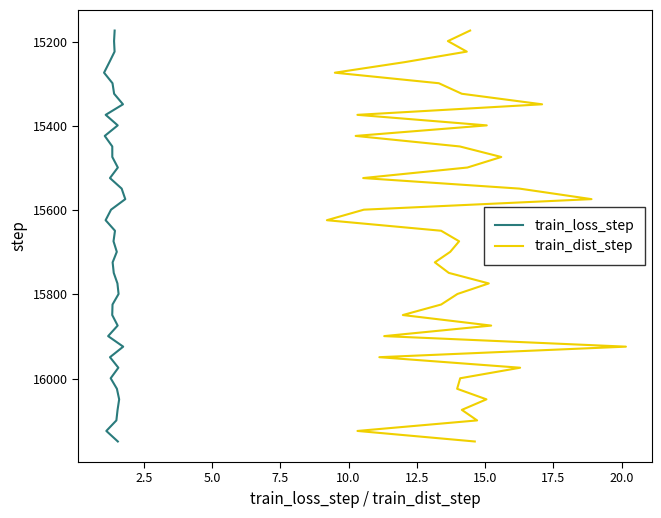

True or false: train_dist_step and train_loss_step cross at least once.

False